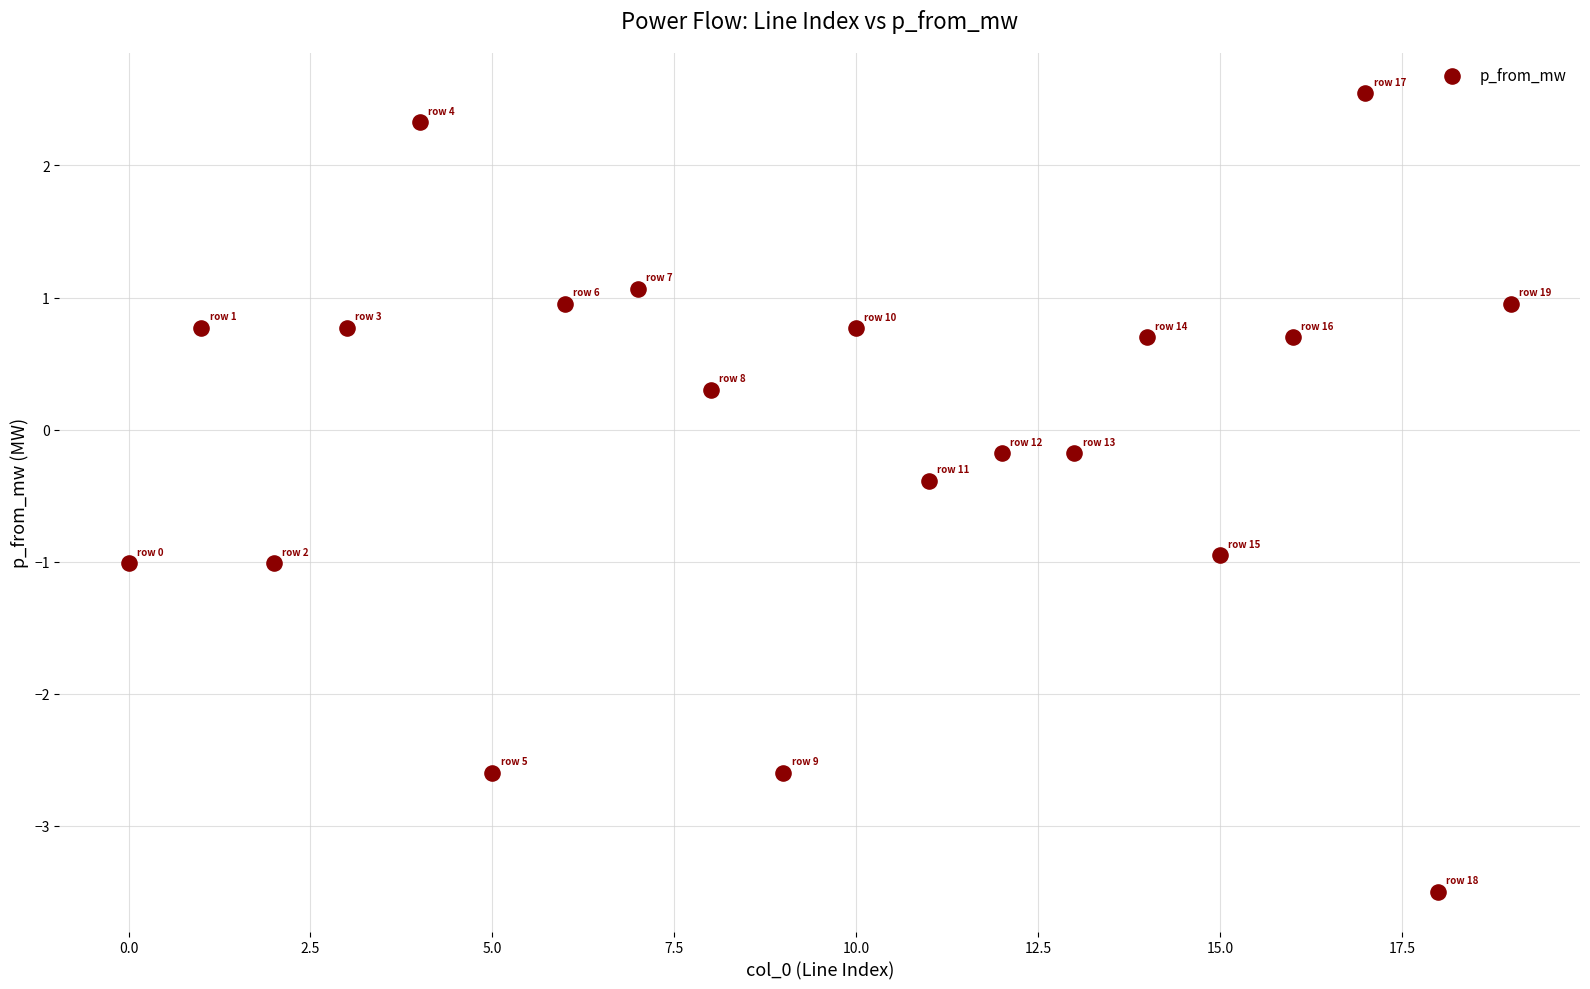

What is the range of Y values (max minus min)?

6.0